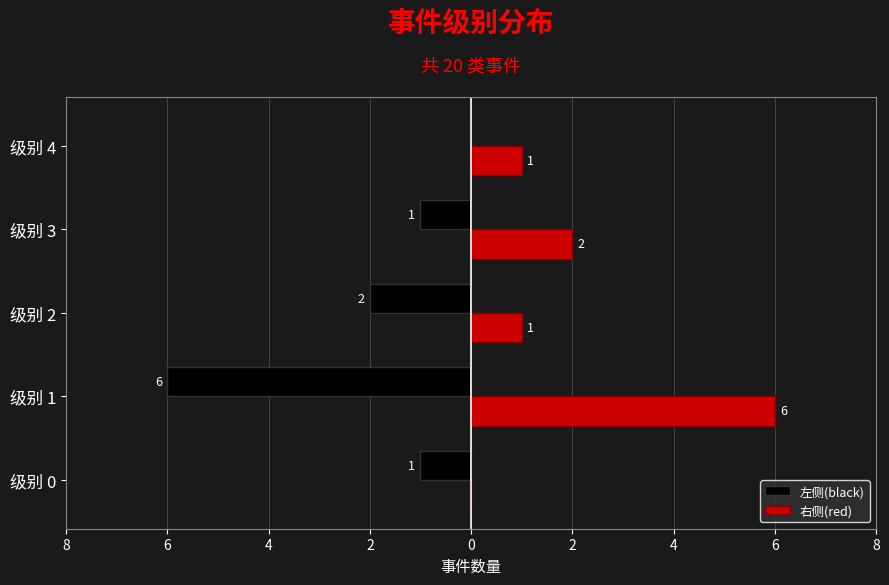

Rank the series by their average value, from lowest to highest.

左侧(black), 右侧(red)